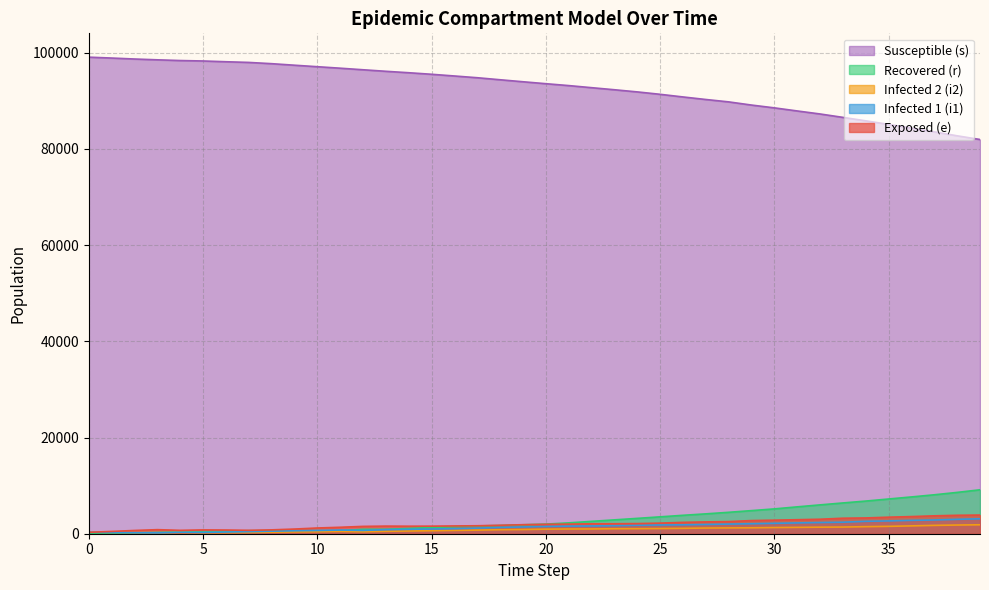

What are all the series names shown in the legend?

Susceptible (s), Recovered (r), Infected 2 (i2), Infected 1 (i1), Exposed (e)